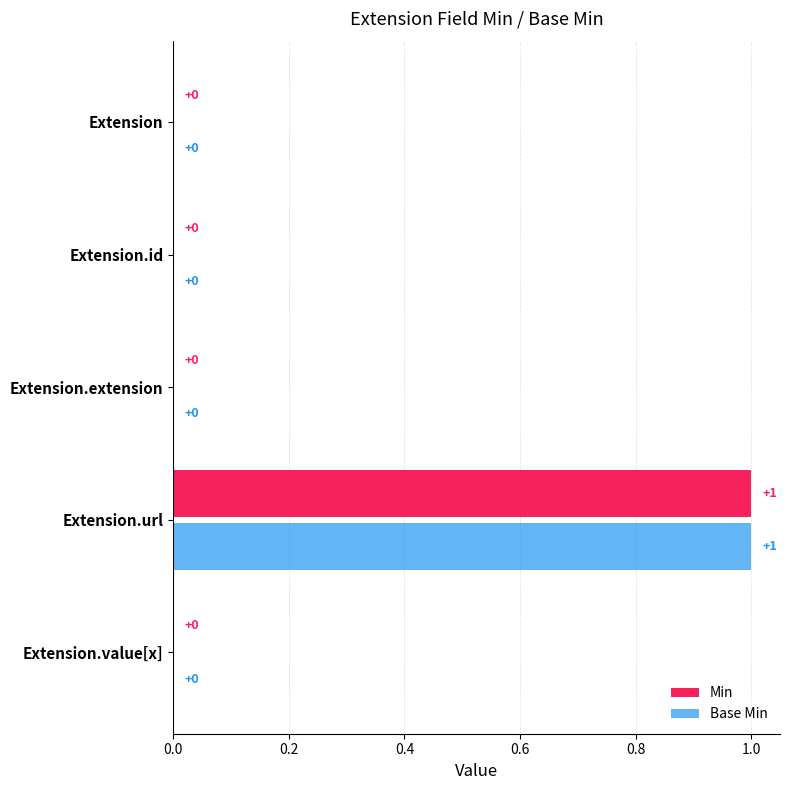

At which category is the sum across all series the highest?

Extension.url